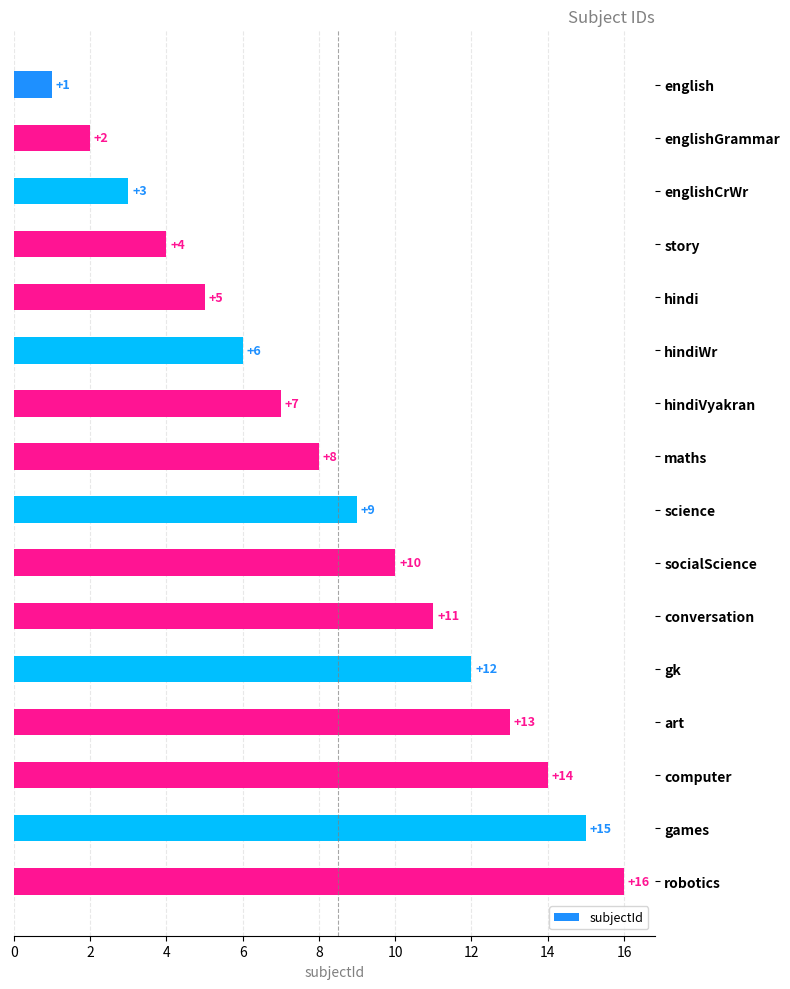

Between gk and english, which is larger?

gk